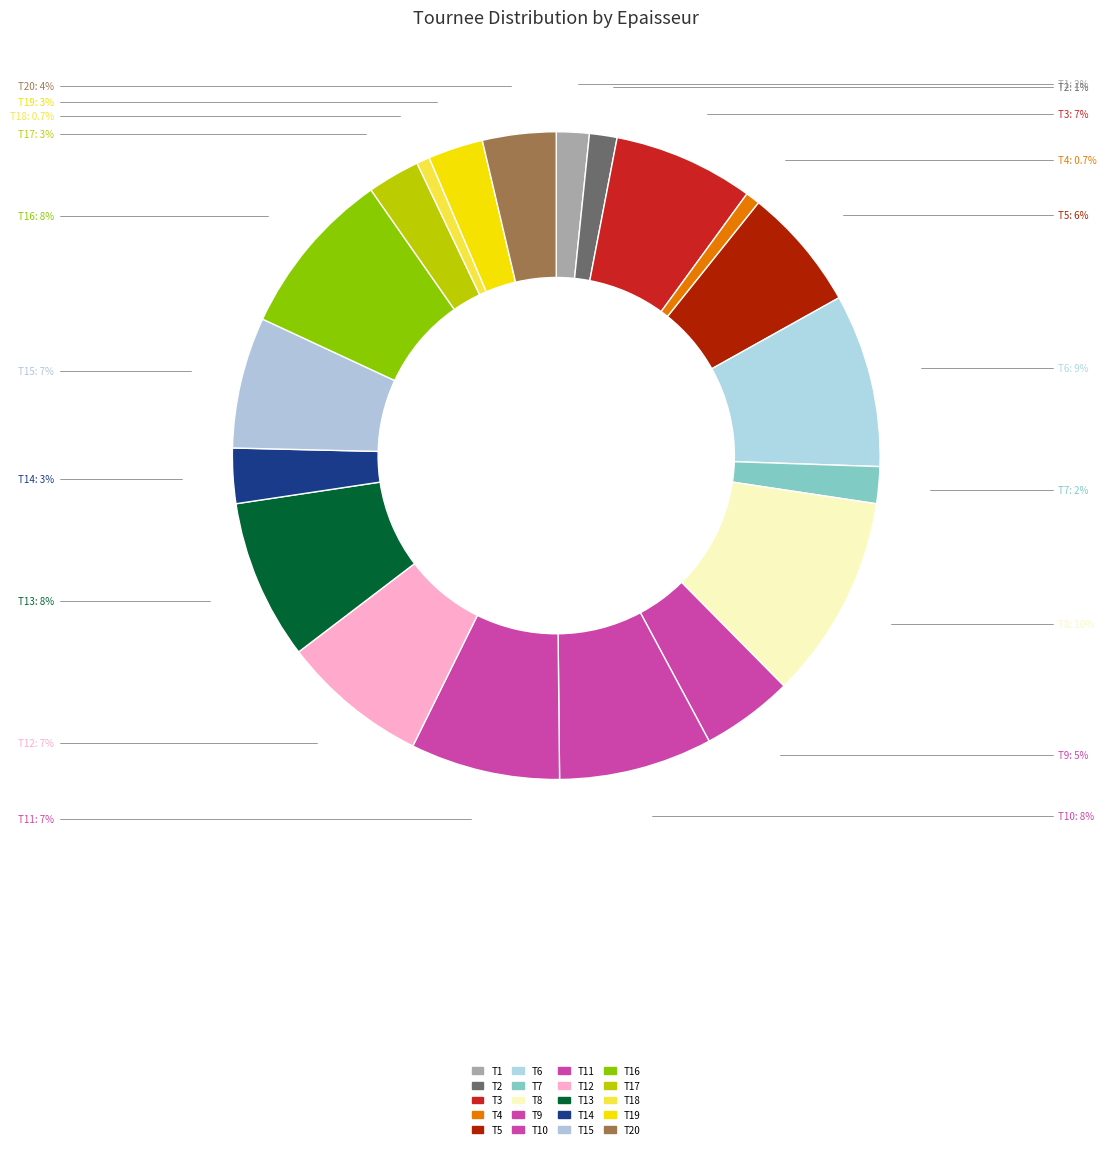

Count the number of slices in the pie.

20